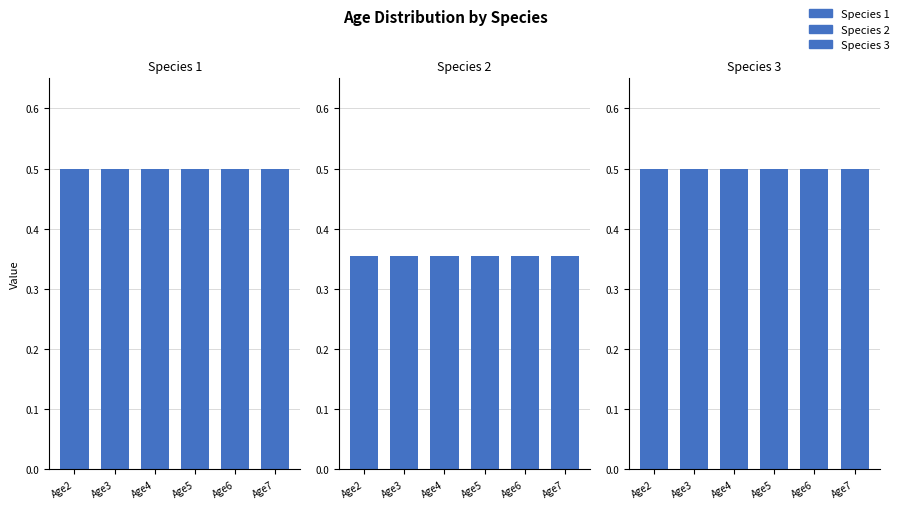

How many groups of bars are there?

6